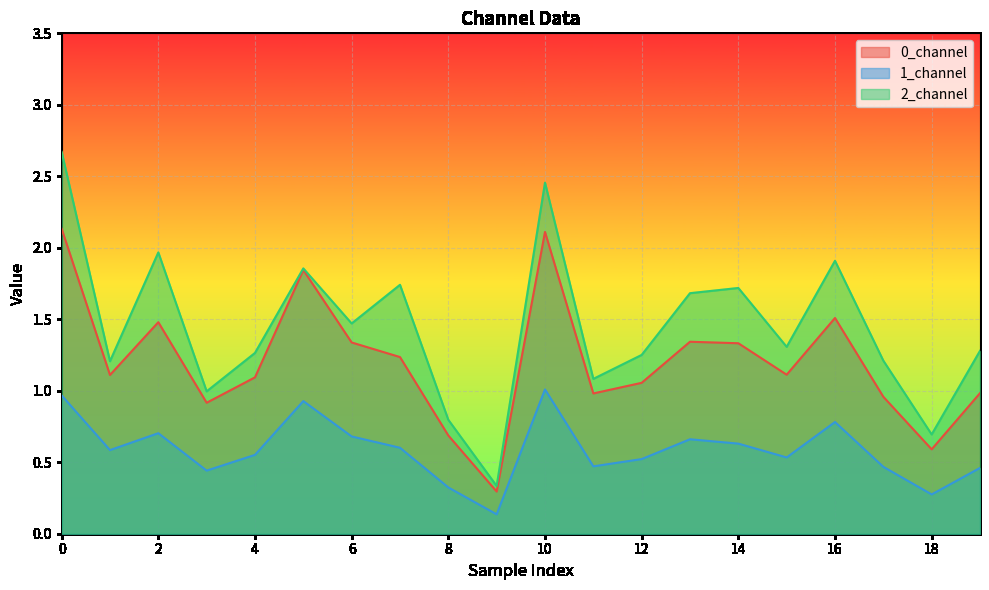

How many interior local peaks does the 1_channel series have?

5